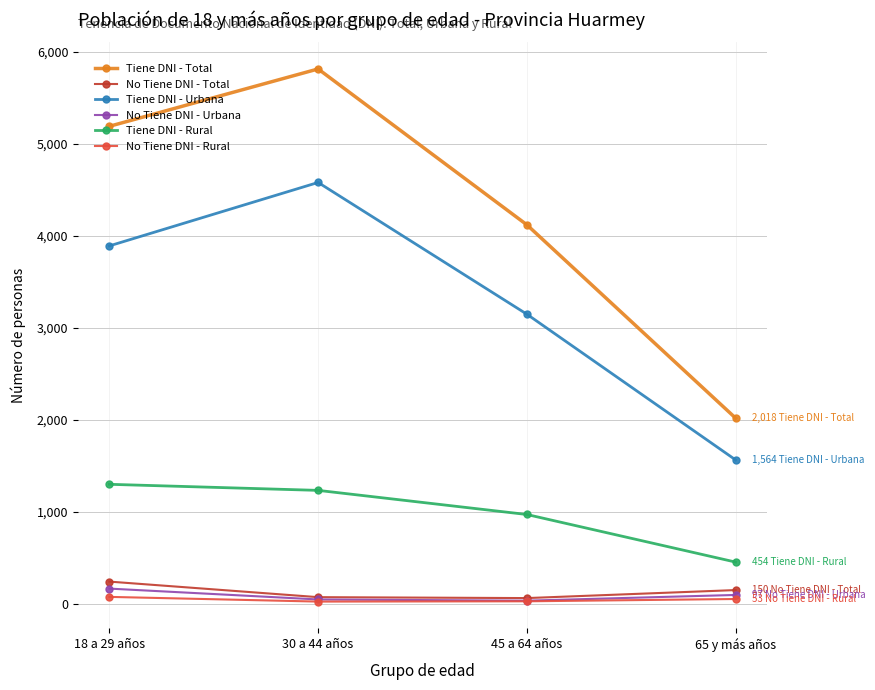

What is the lowest value of the Tiene DNI - Rural series?

454